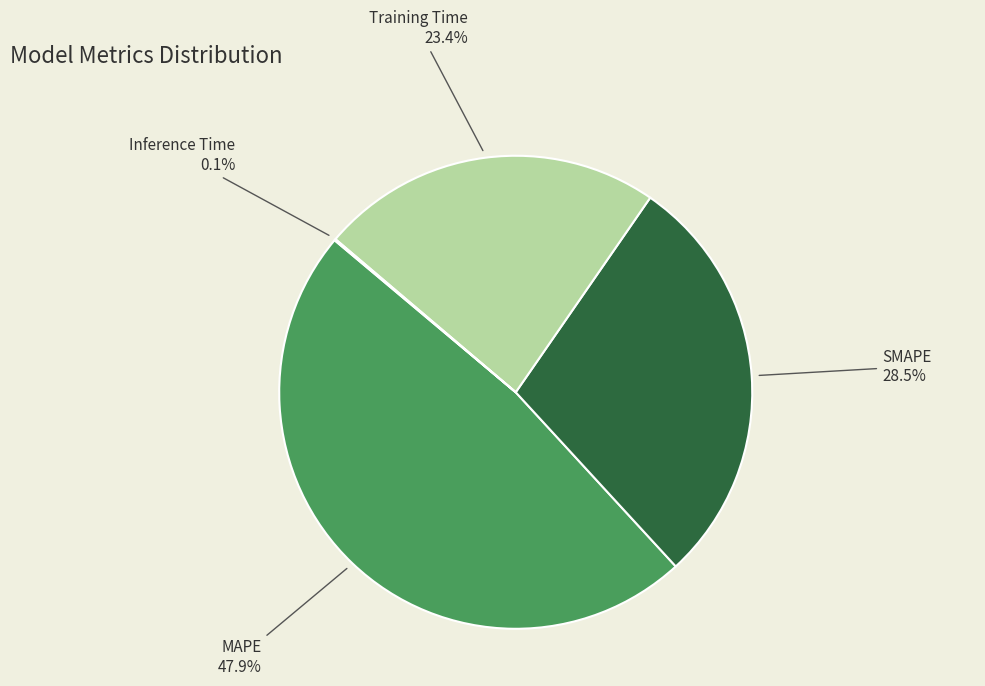

What is the total percentage of MAPE and Training Time?

71.4%